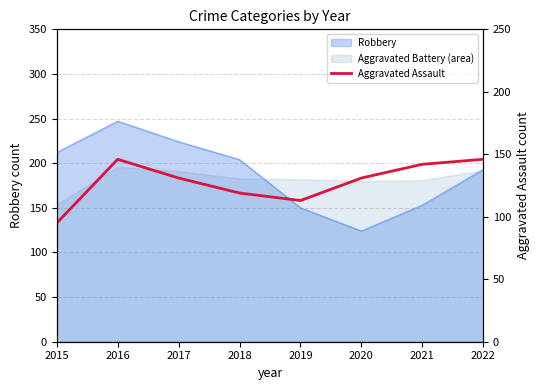

Does the chart have visible grid lines?

Yes